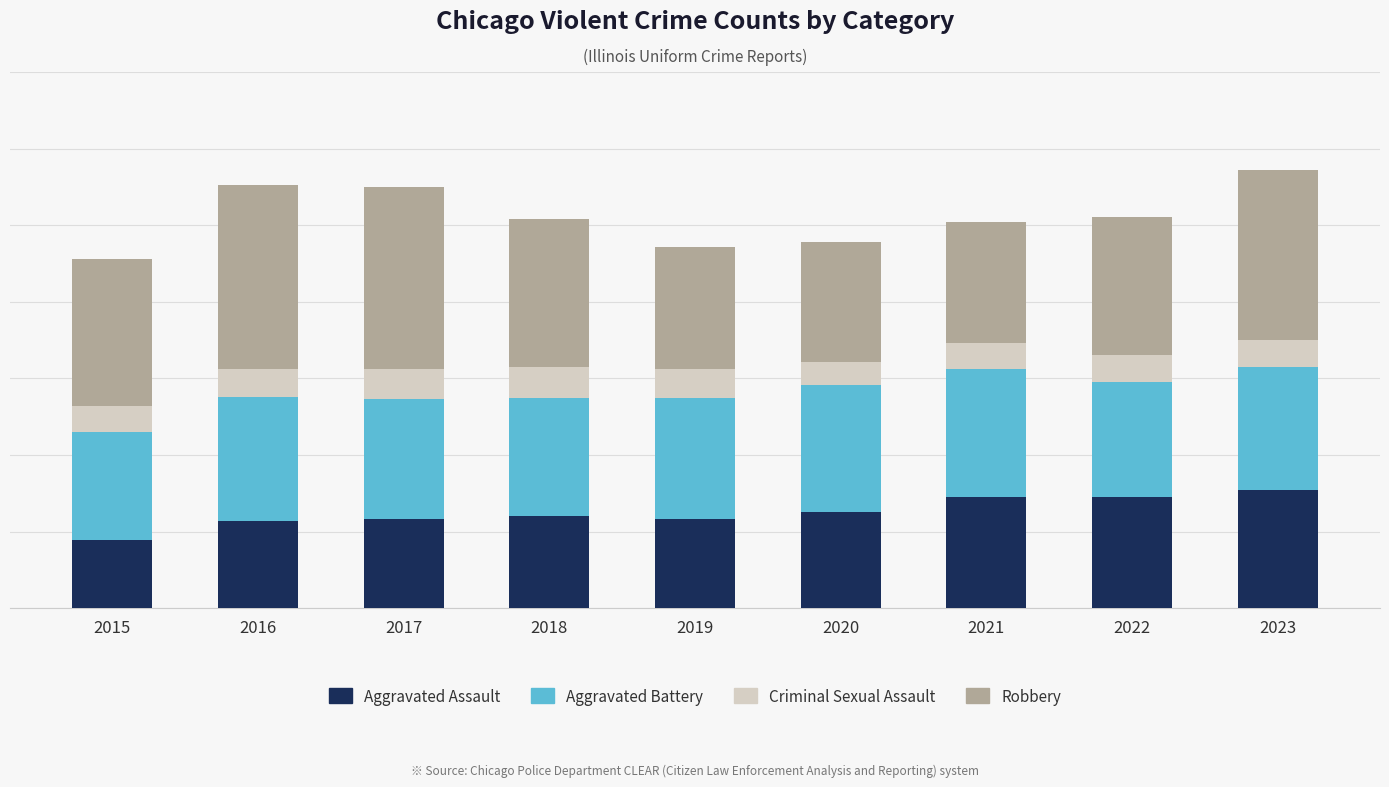

Which series has the widest spread of values?

Robbery